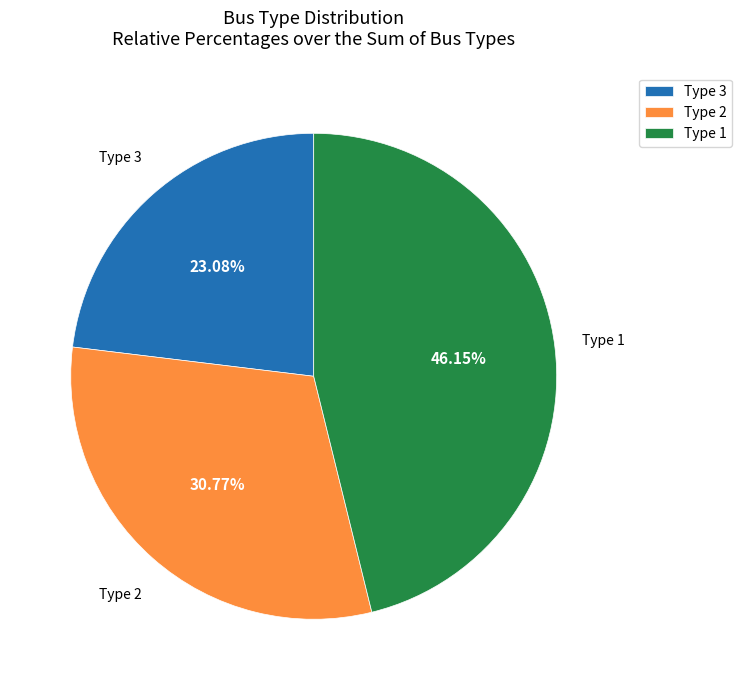

What is the ratio of the value at Type 1 to the value at Type 3?

2.0